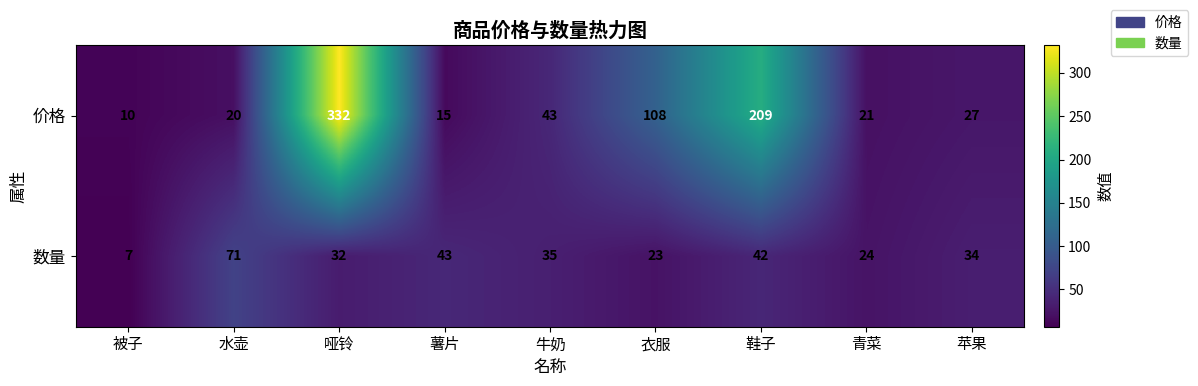

At how many categories does at least one series exceed 253?

1